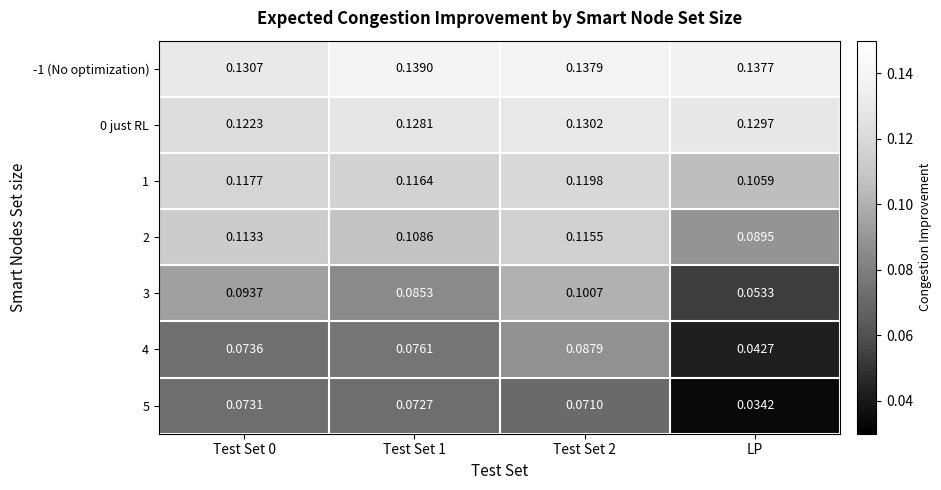

Is the value of -1 (No optimization) at Test Set 2 greater than the value of 1 at Test Set 0?

Yes